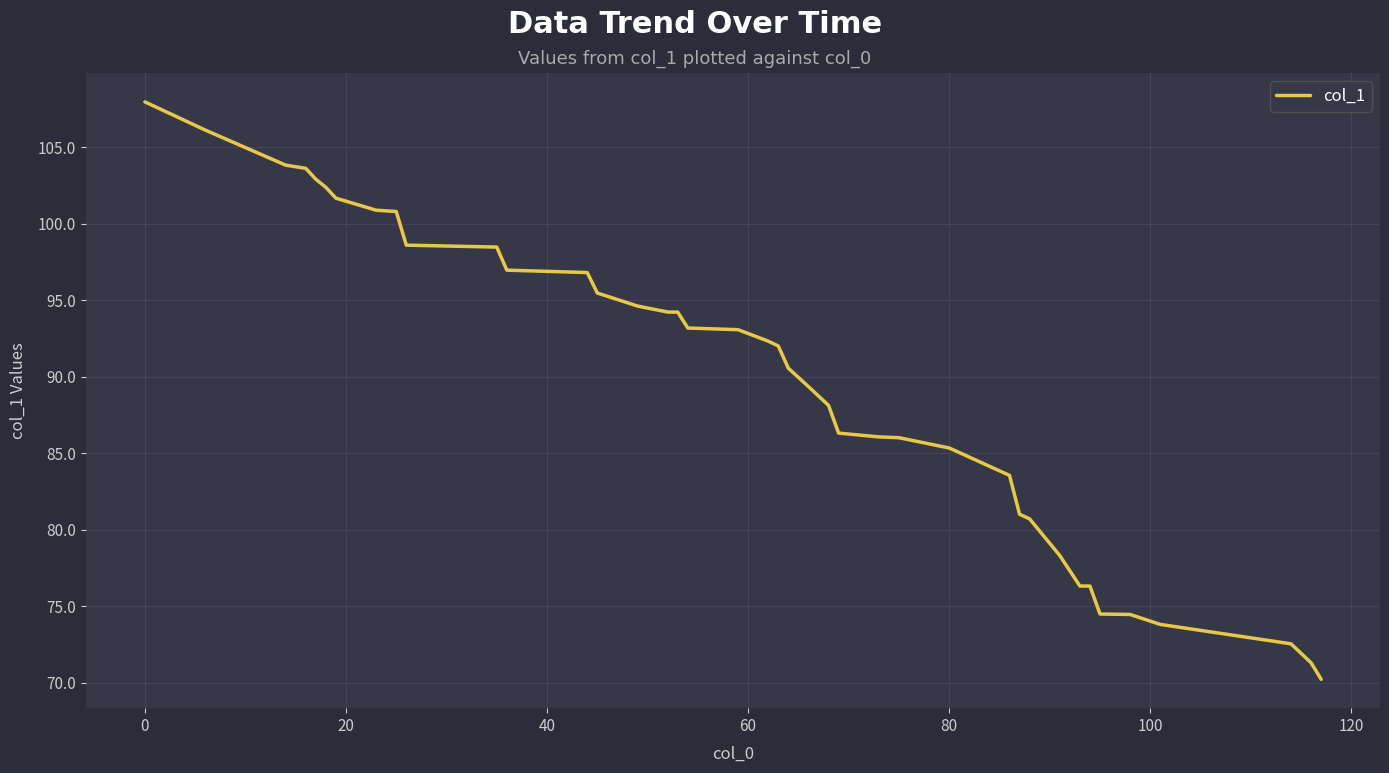

What is the maximum value shown in the chart?

108.0